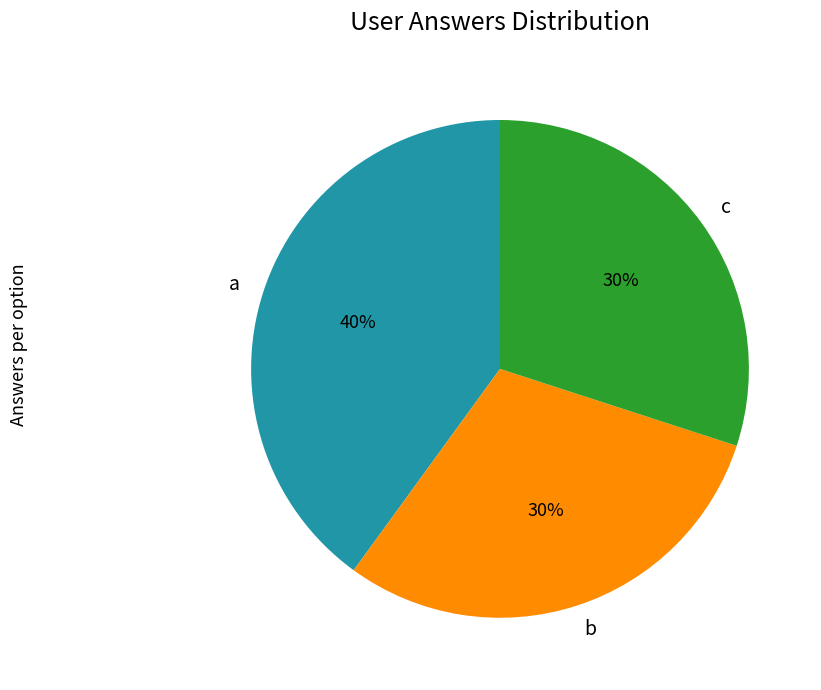

To the nearest percent, what portion does c represent?

30%